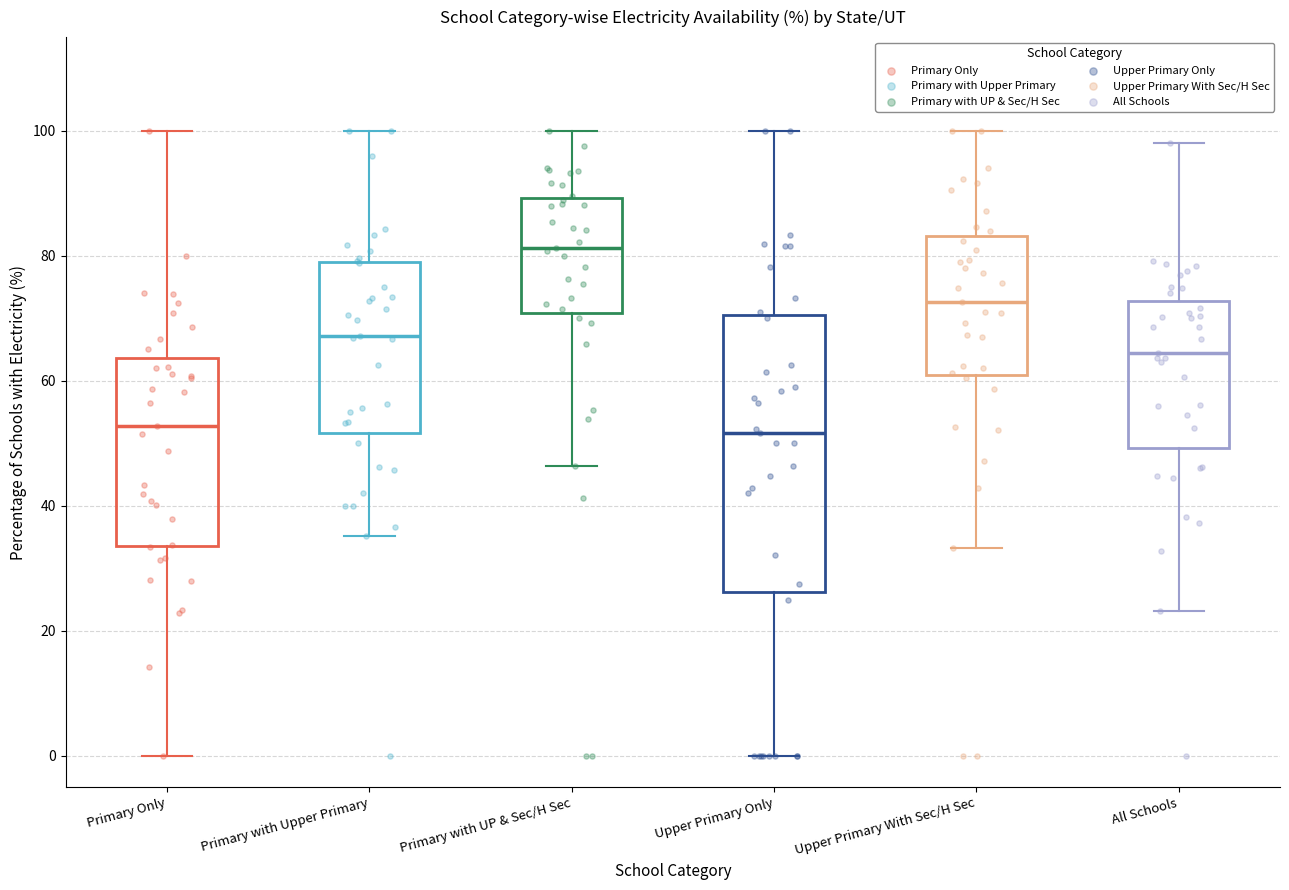

Which box is the tallest, from its lower edge to its upper edge?

Upper Primary Only